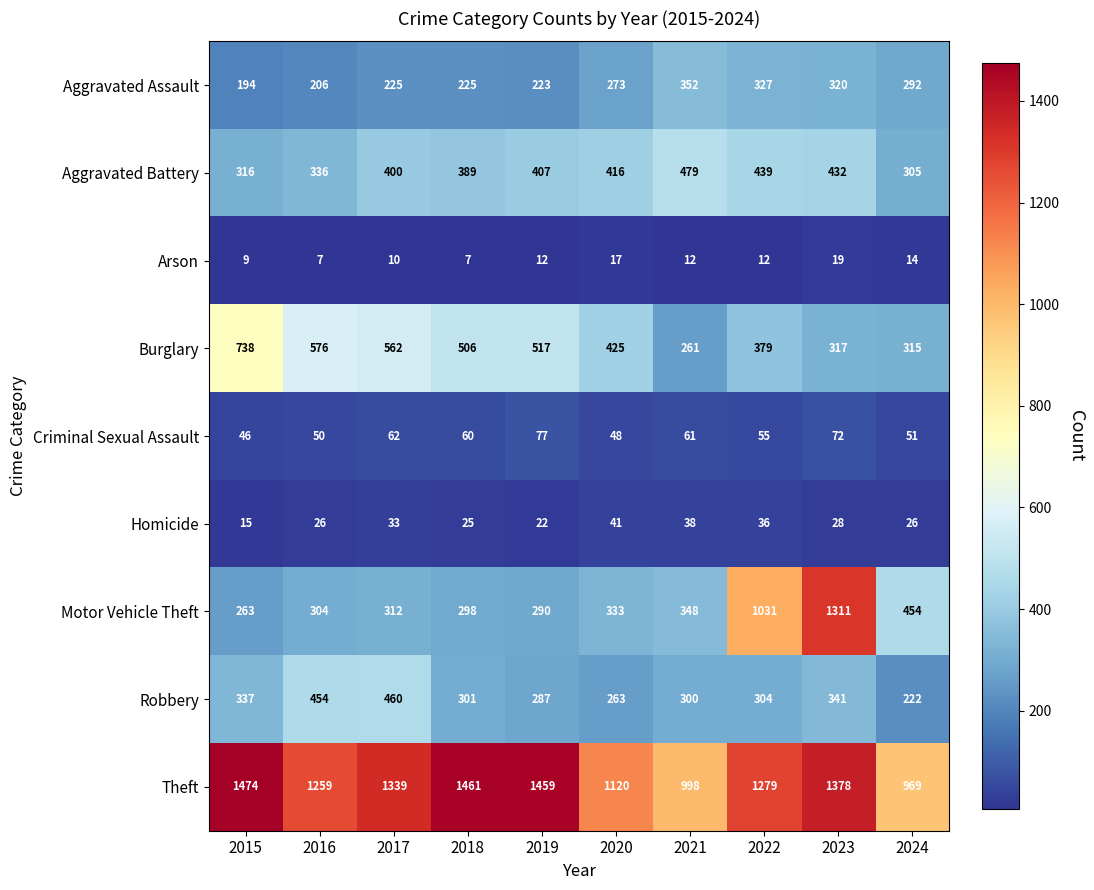

Which category has the highest value across all series?

2015